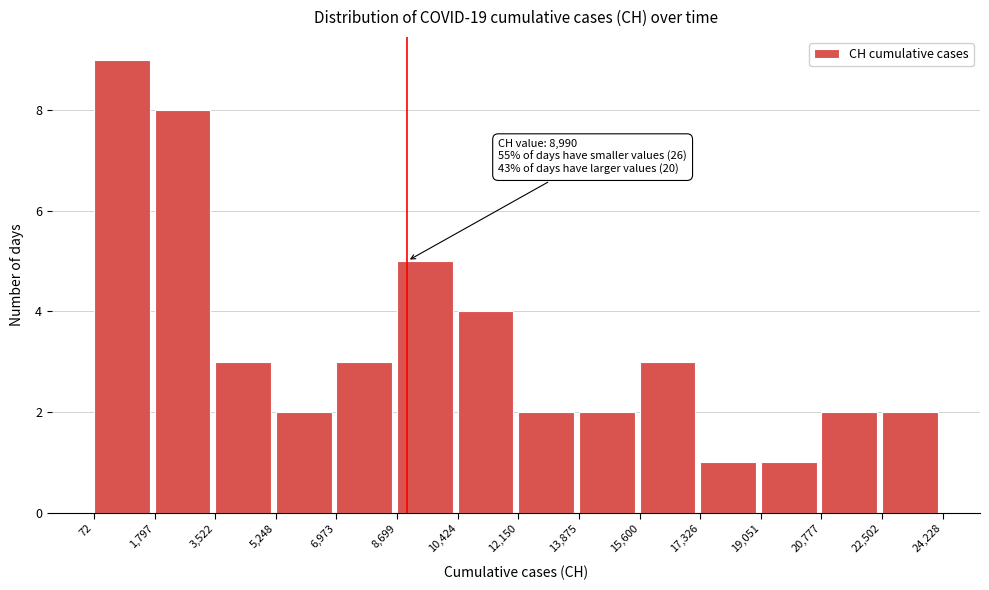

Which range on the x-axis has the tallest bar?

72 to 1,797